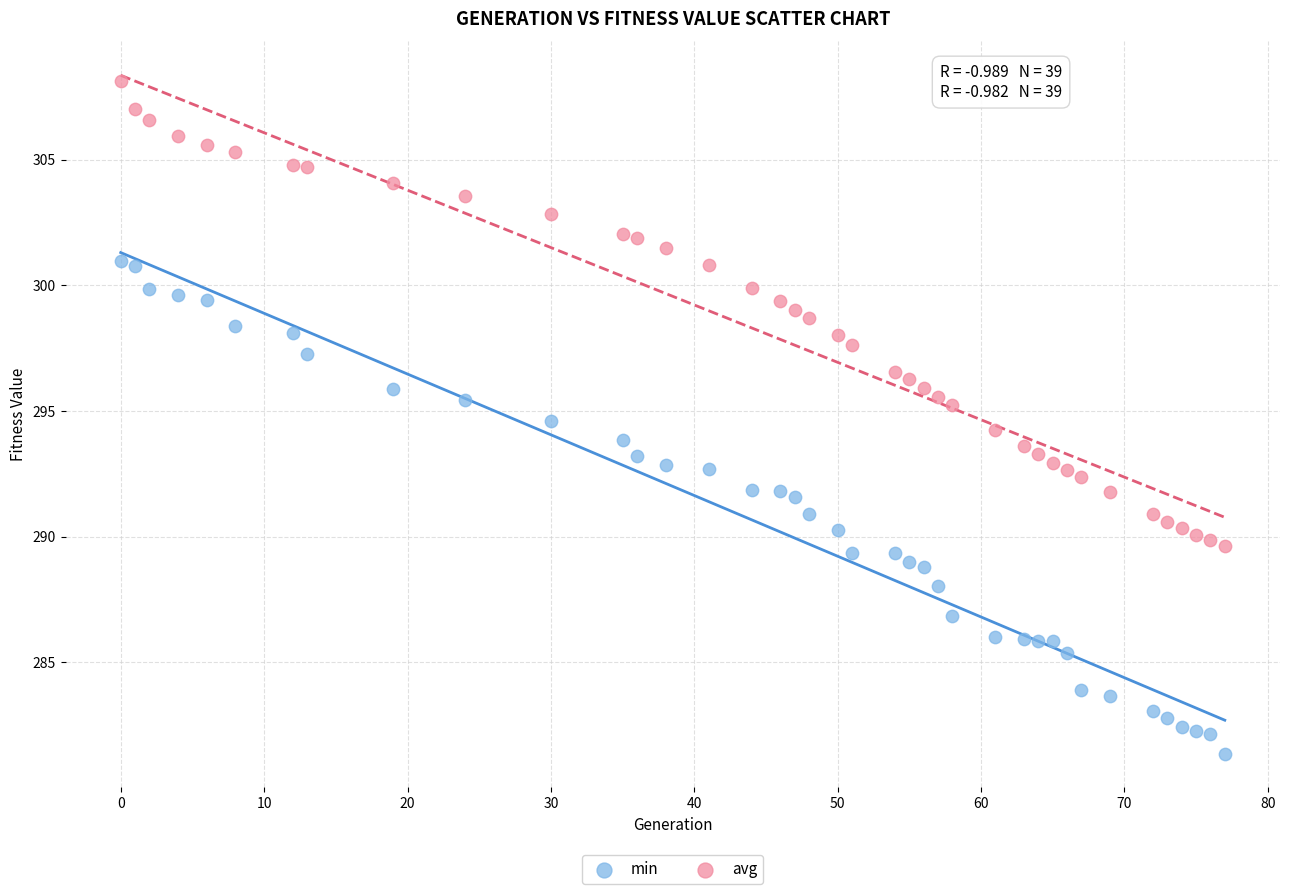

Which series reaches the minimum Y coordinate?

min